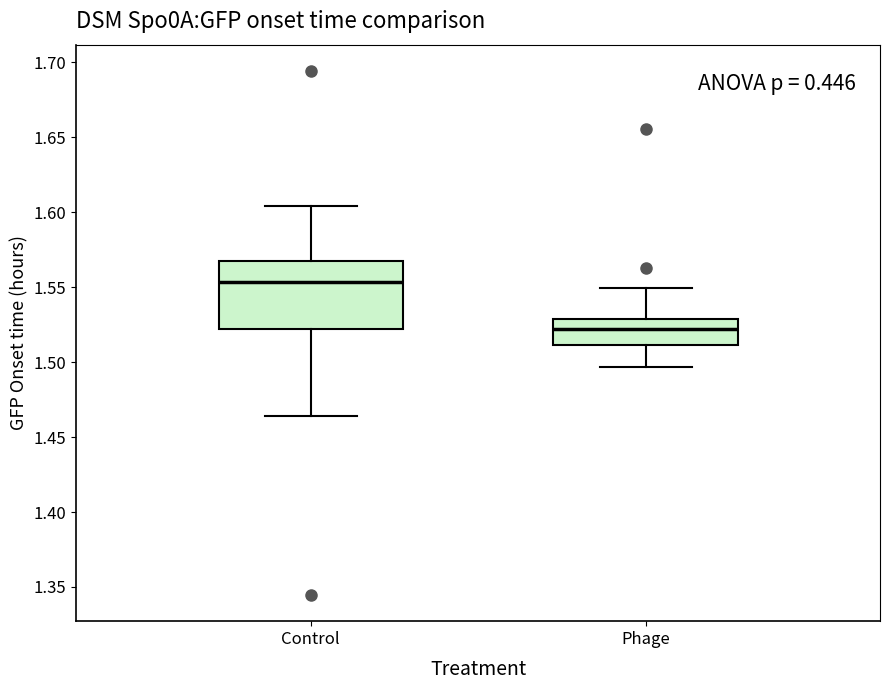

Reading left to right, read every box against the y-axis: the position of its median line, the range the box covers, and the ends of its whiskers. The values are not printed on the chart, so give them approximately, as read against the axis.

Control: median 1.555, box 1.520 to 1.565, whiskers 1.465 to 1.605
Phage: median 1.520, box 1.510 to 1.530, whiskers 1.495 to 1.550